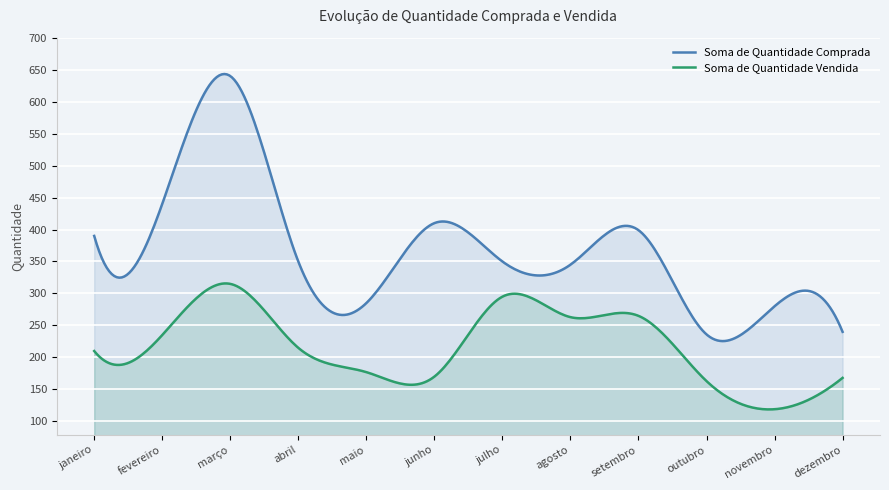

List the labels in order of Soma de Quantidade Comprada value, smallest first.

outubro, dezembro, novembro, maio, agosto, abril, julho, janeiro, setembro, junho, fevereiro, março